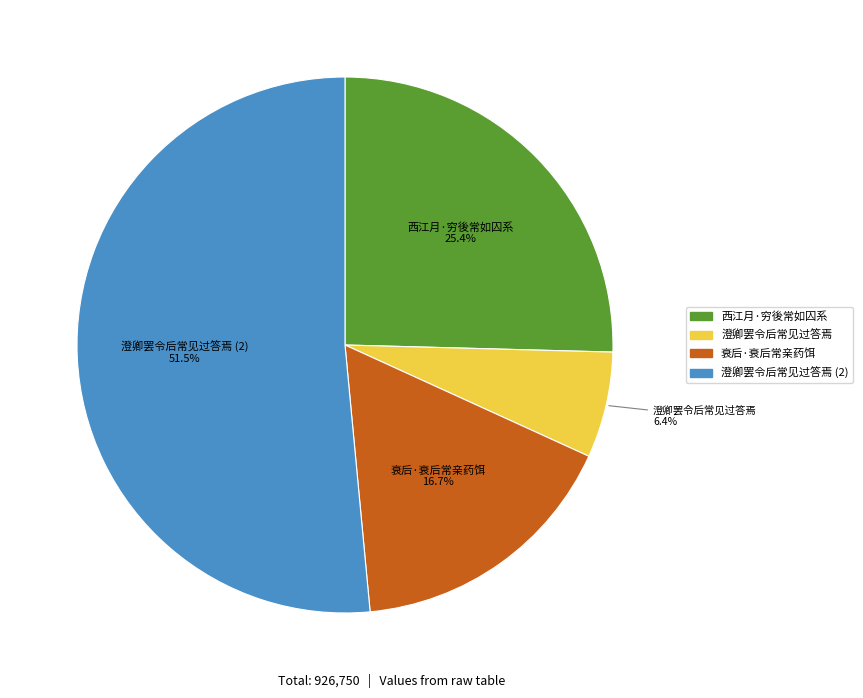

Is there a majority slice in this chart?

Yes